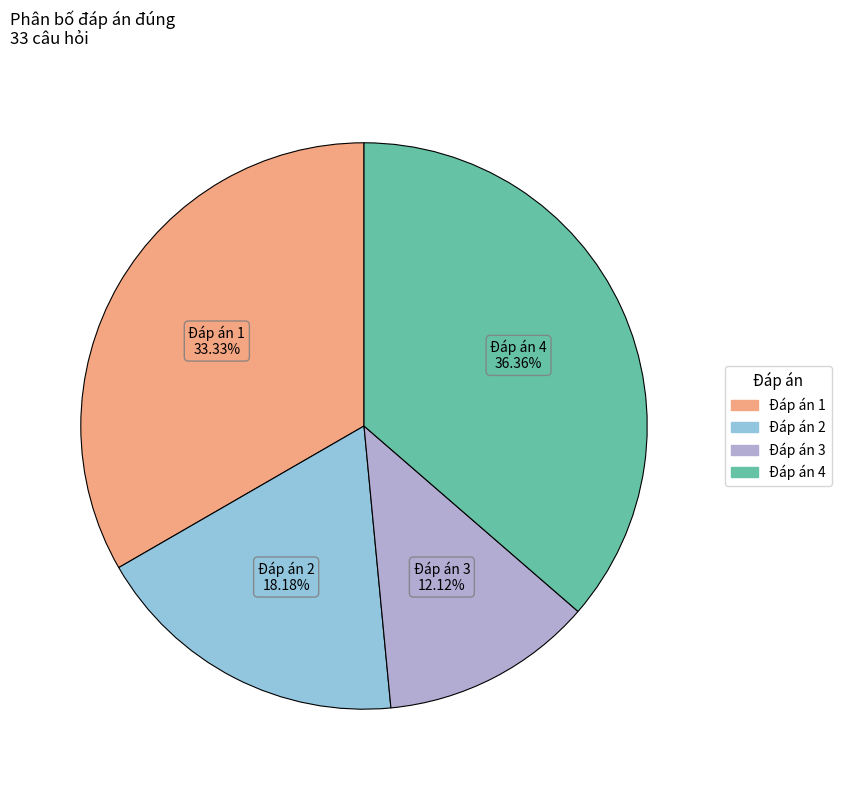

Is there any slice that represents more than half of the pie?

No